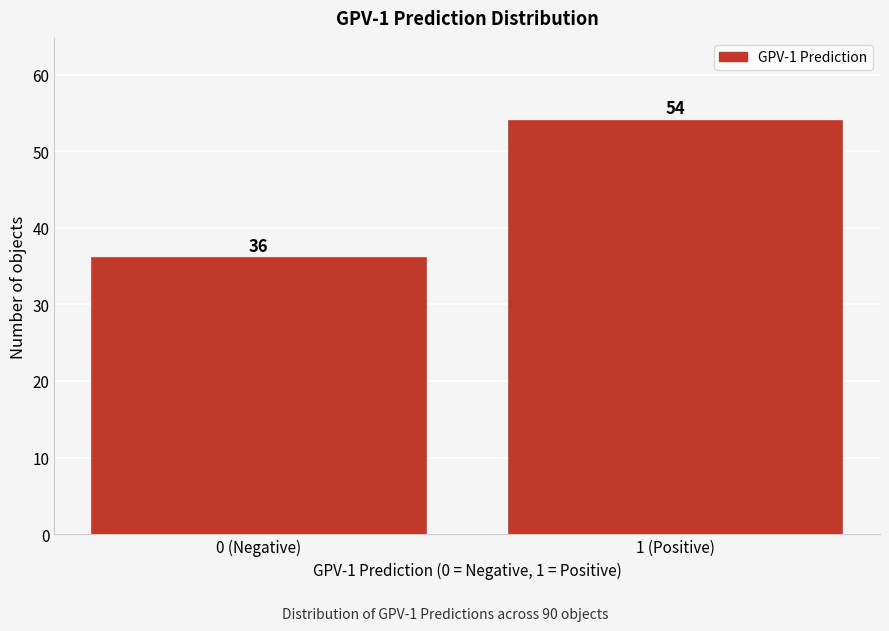

Reading left to right, extract all data points from this chart.

36	54